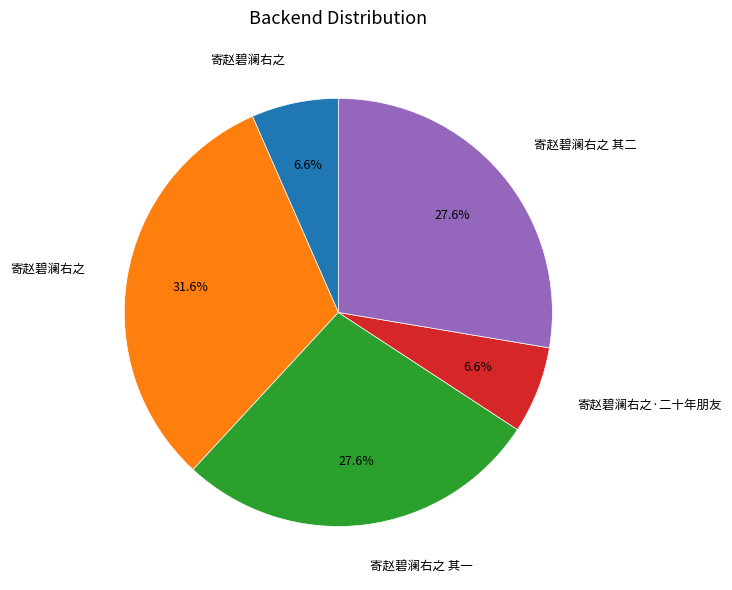

Is there any slice that represents more than half of the pie?

No